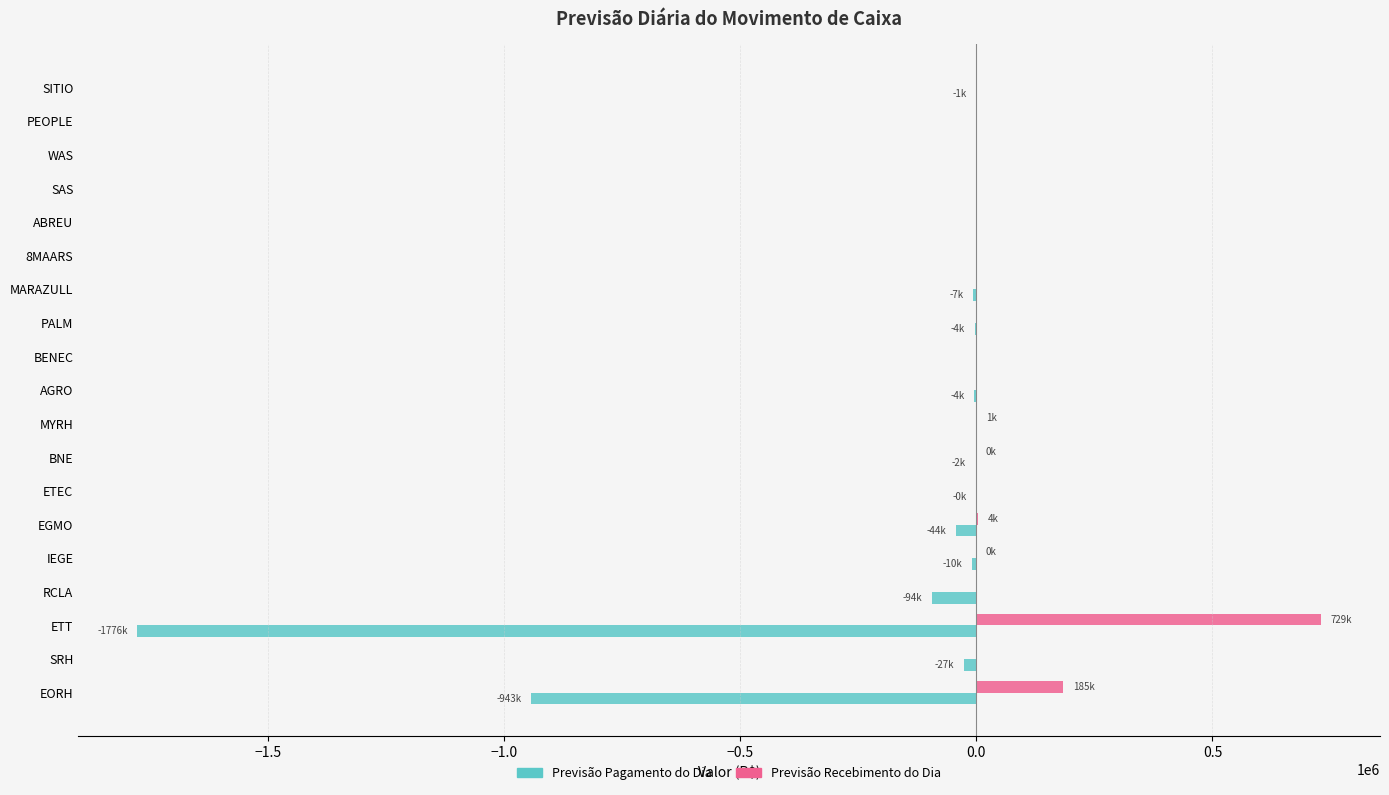

At which label is Previsão Recebimento do Dia closest to 364737?

EORH